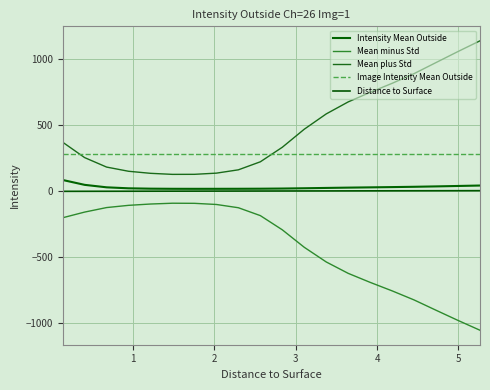

What is the average value of the Intensity Mean Outside series?

31.3